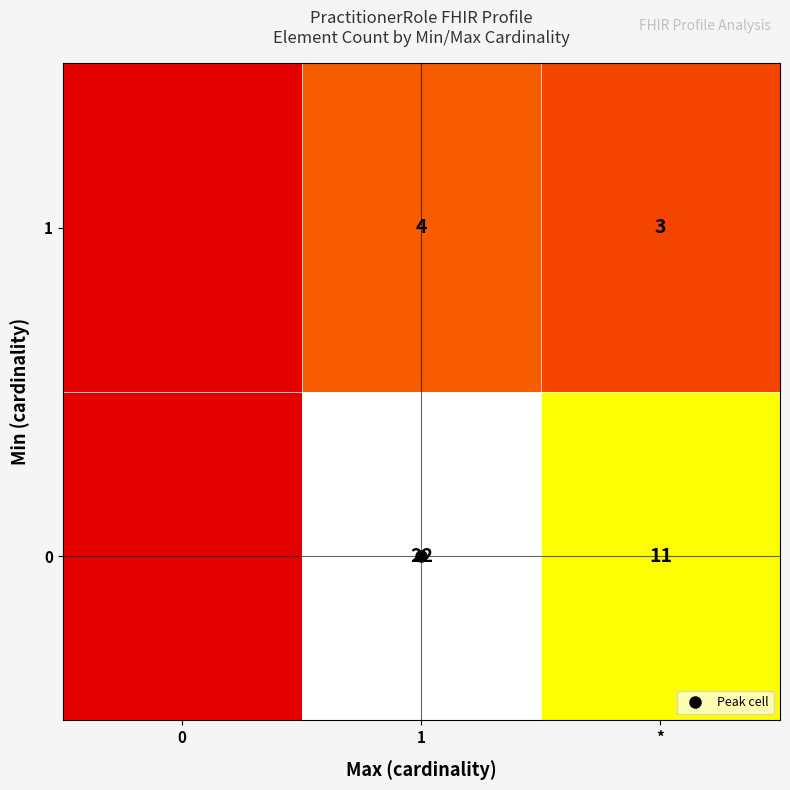

Rank the categories by 1 value from lowest to highest.

0, *, 1